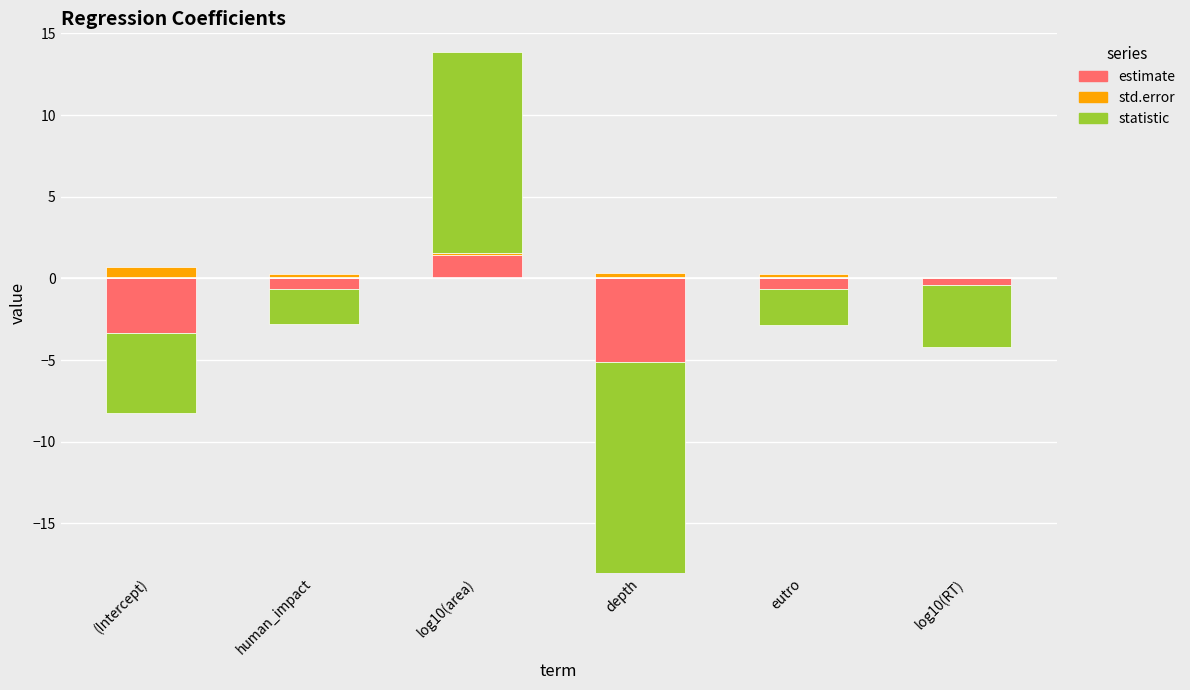

What is the label of the 1st bar from the right?

log10(RT)